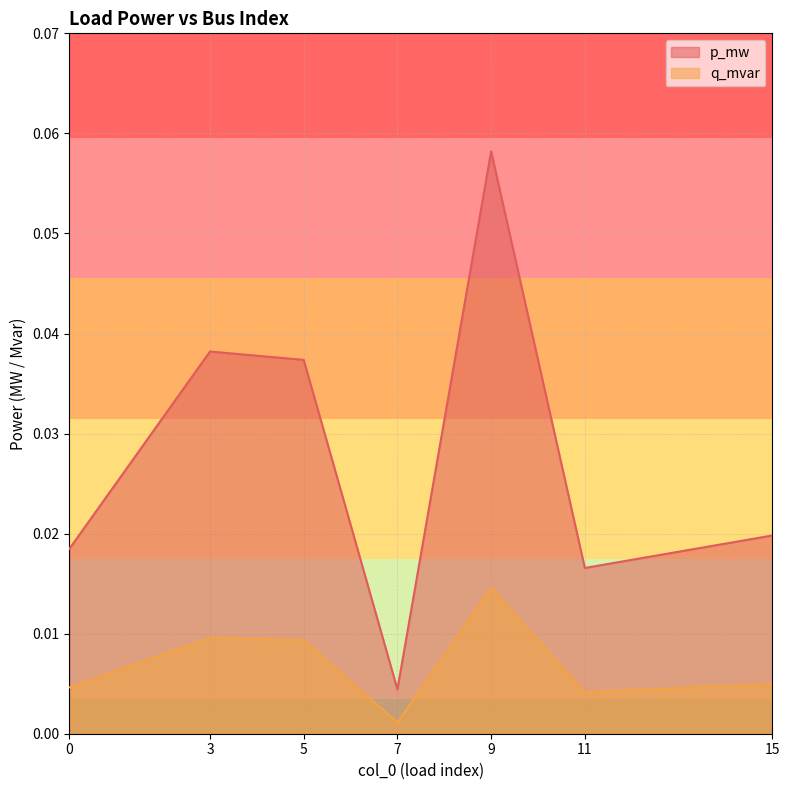

Is it true that p_mw equals 0.1 at 3?

False